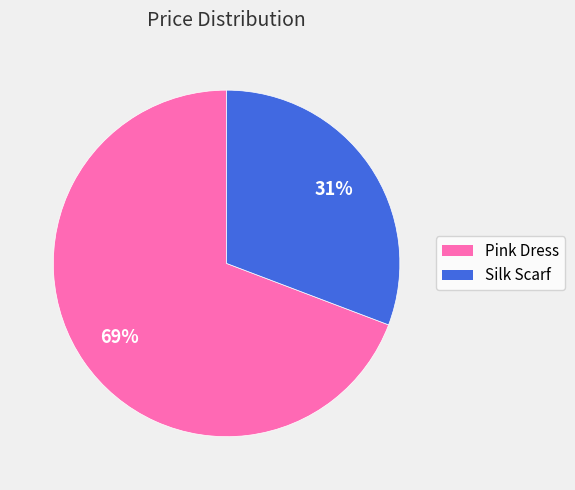

What is the smallest slice in the pie chart?

Silk Scarf